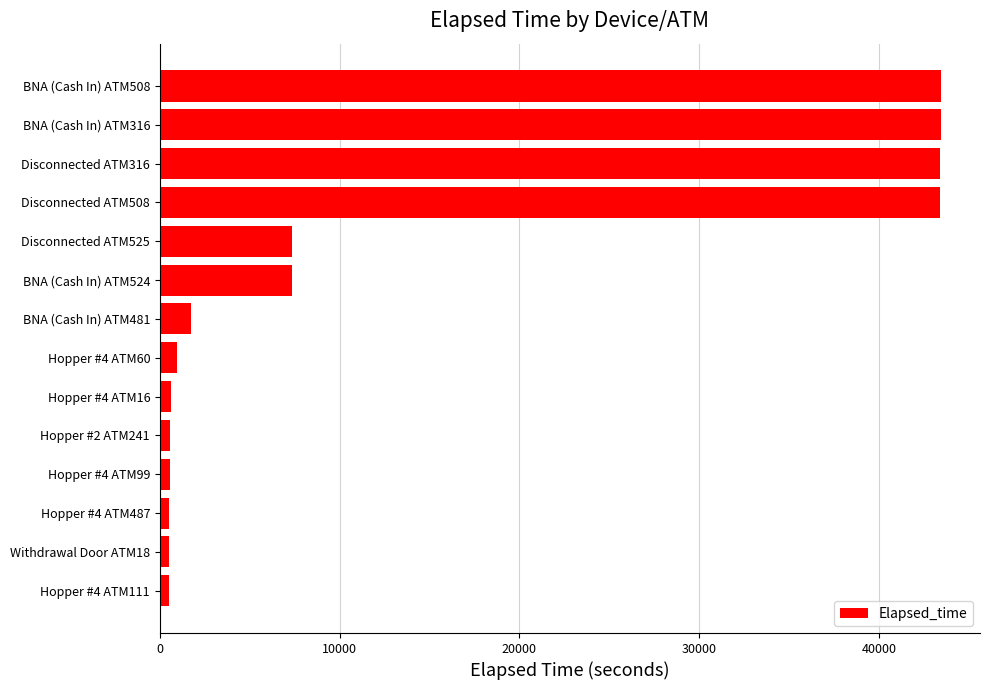

Is it true that the value at BNA (Cash In) ATM316 is 43440?

True